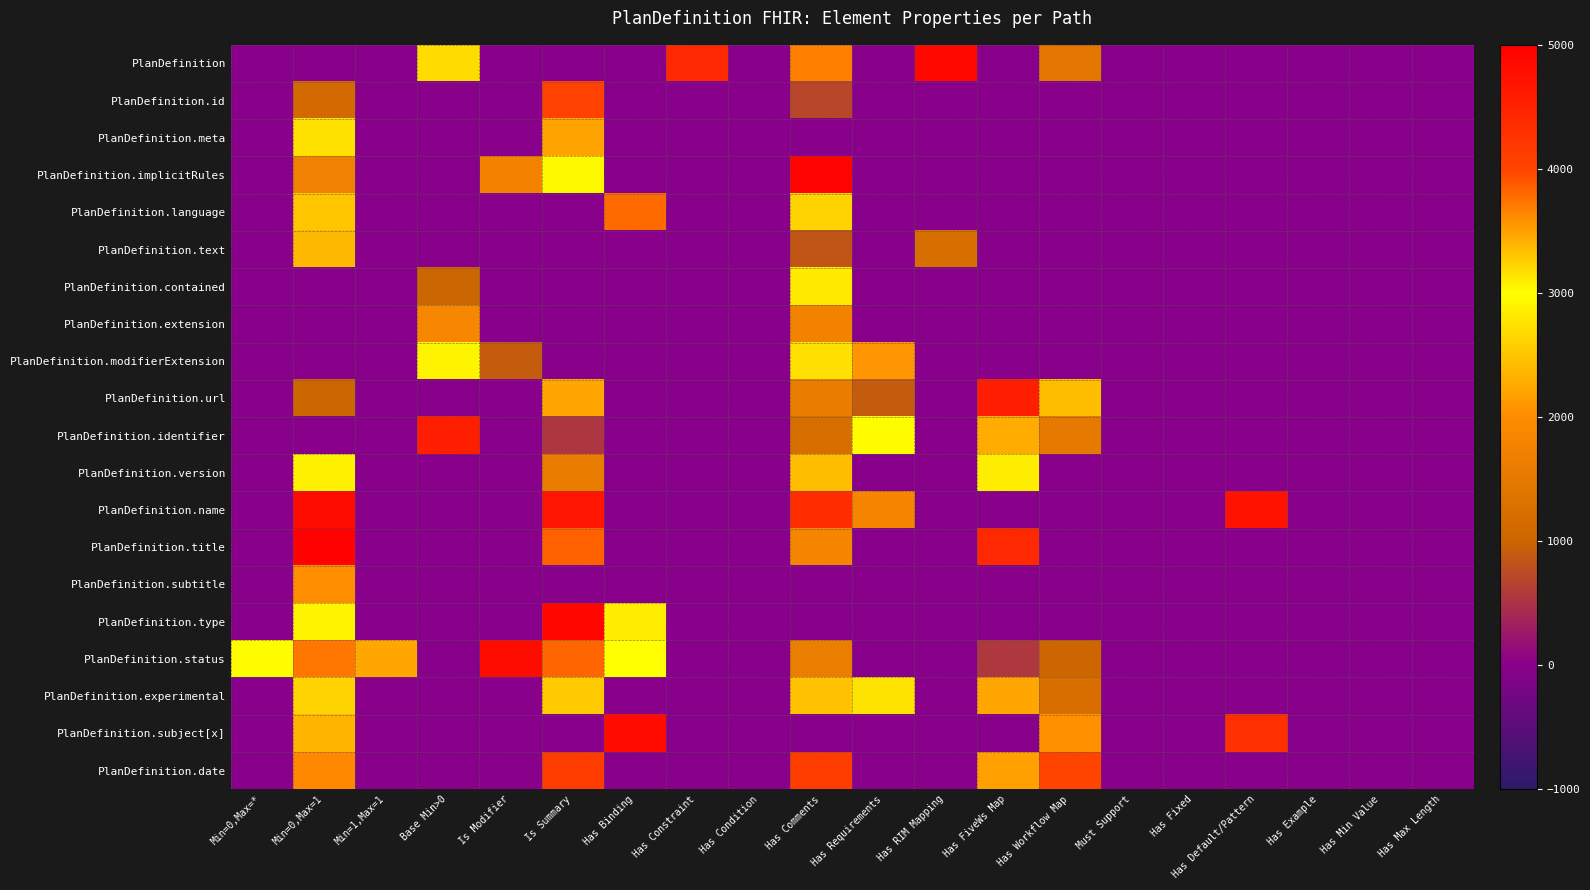

How many categories are shown in the chart?

20